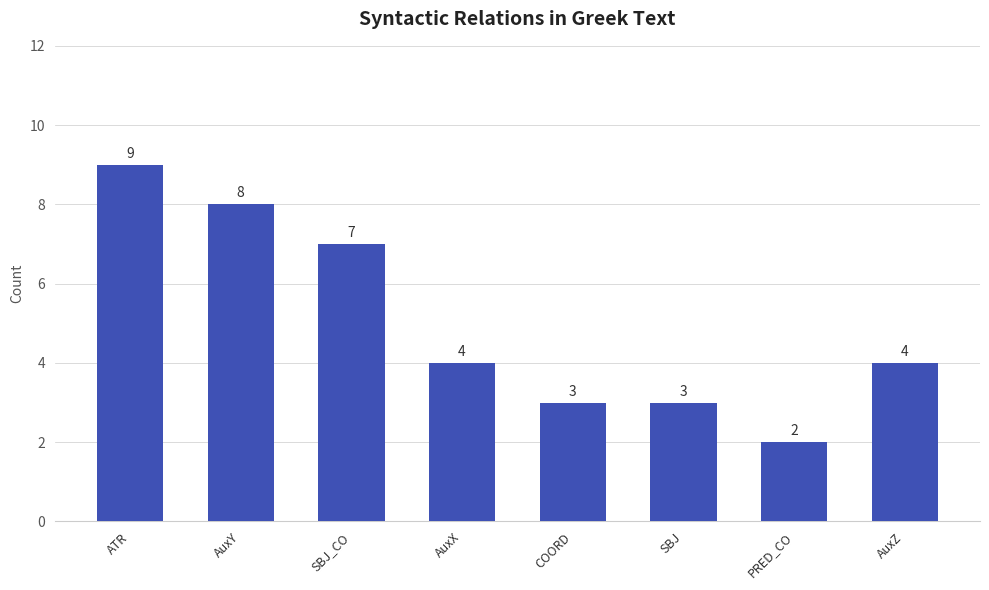

What is the label of the 1st bar from the left?

ATR